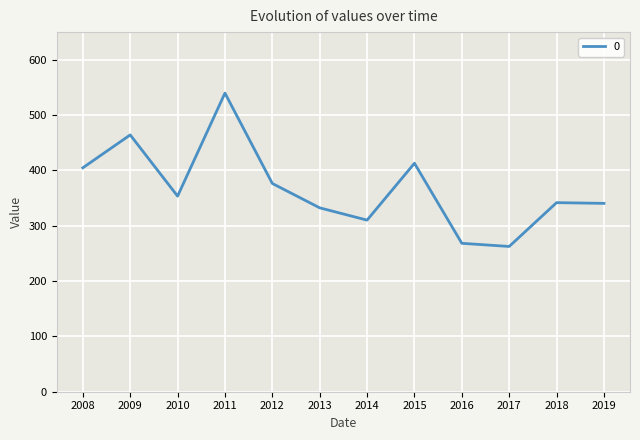

Is this an area chart (filled region under the line)?

No